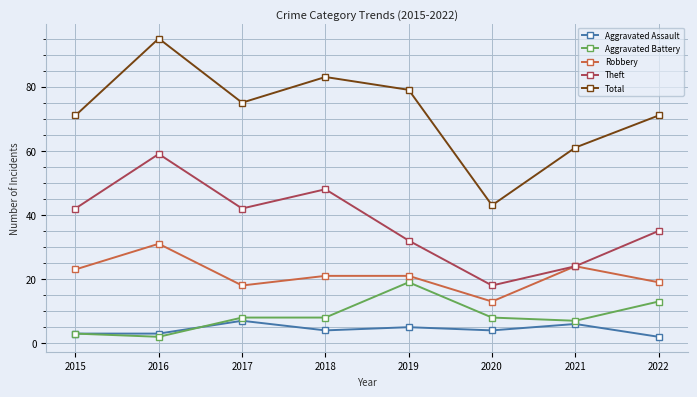

True or false: Aggravated Assault has more than 1 points higher than both neighbors.

True